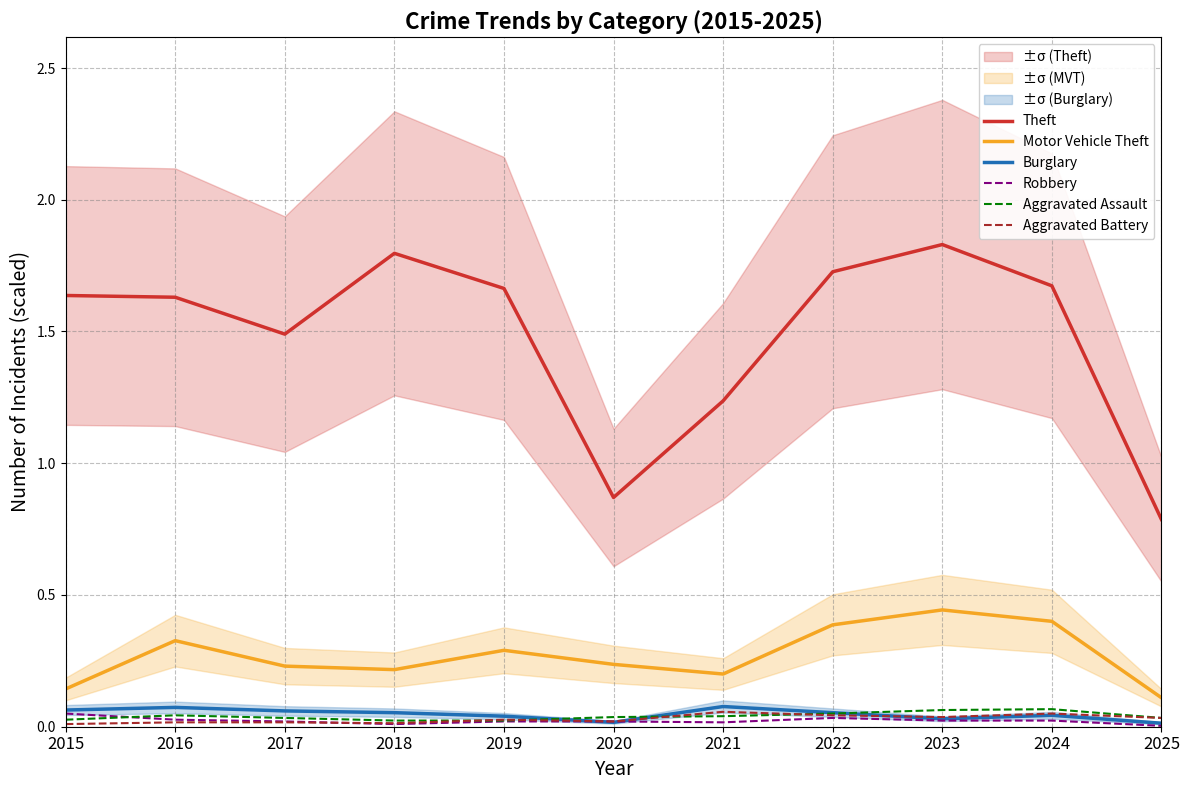

Is the value of Burglary at 2016 greater than the value of Theft at 2015?

No